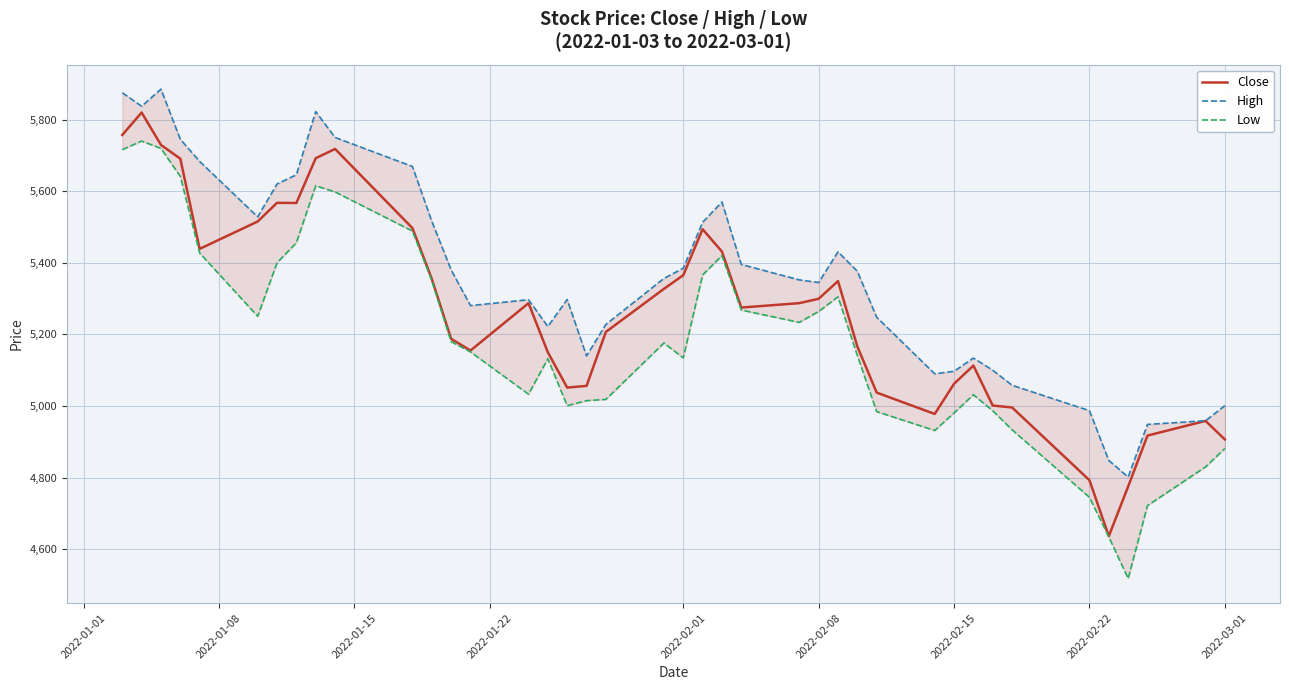

True or false: High and Close intersect in this chart.

False